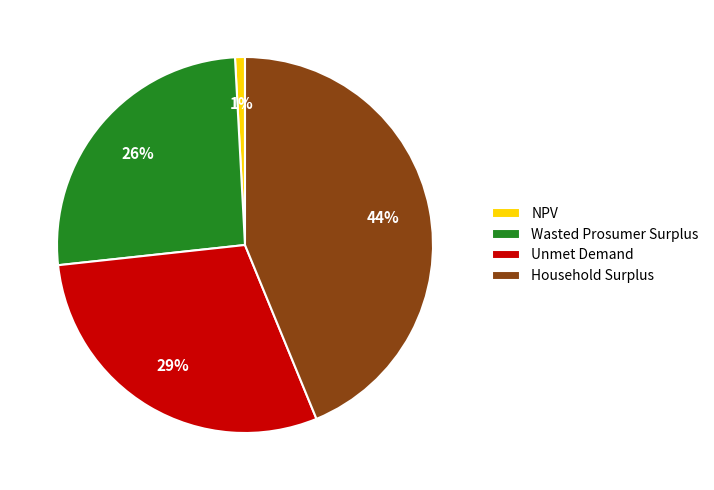

To the nearest percent, what is the difference between the largest and smallest slice percentages?

43%